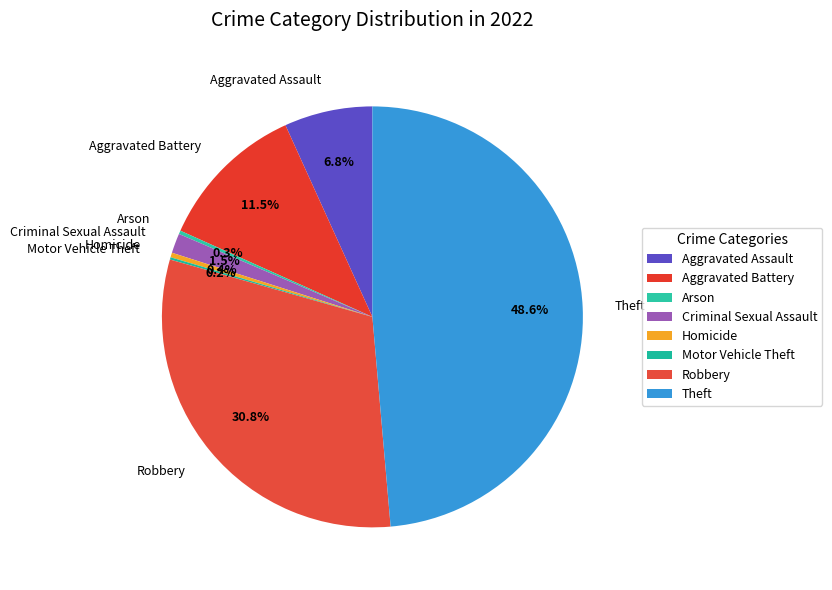

To the nearest percent, what is the difference between the Homicide and Theft slice percentages?

48%